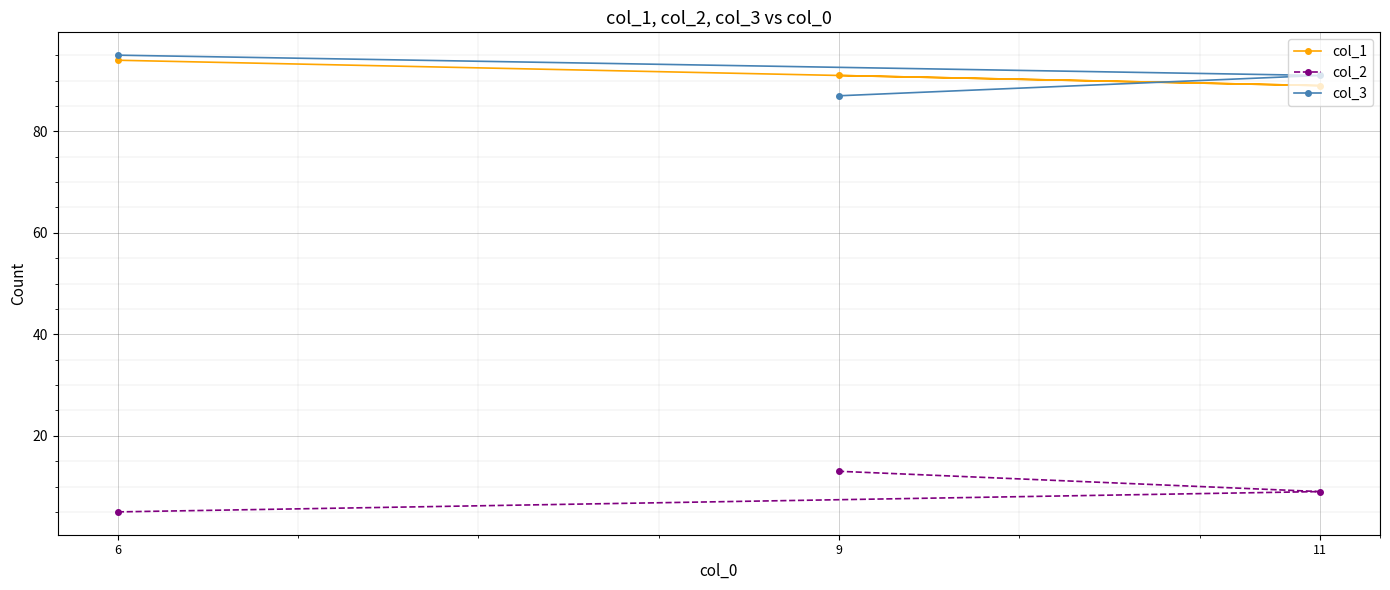

What is the highest value of the col_3 series?

95